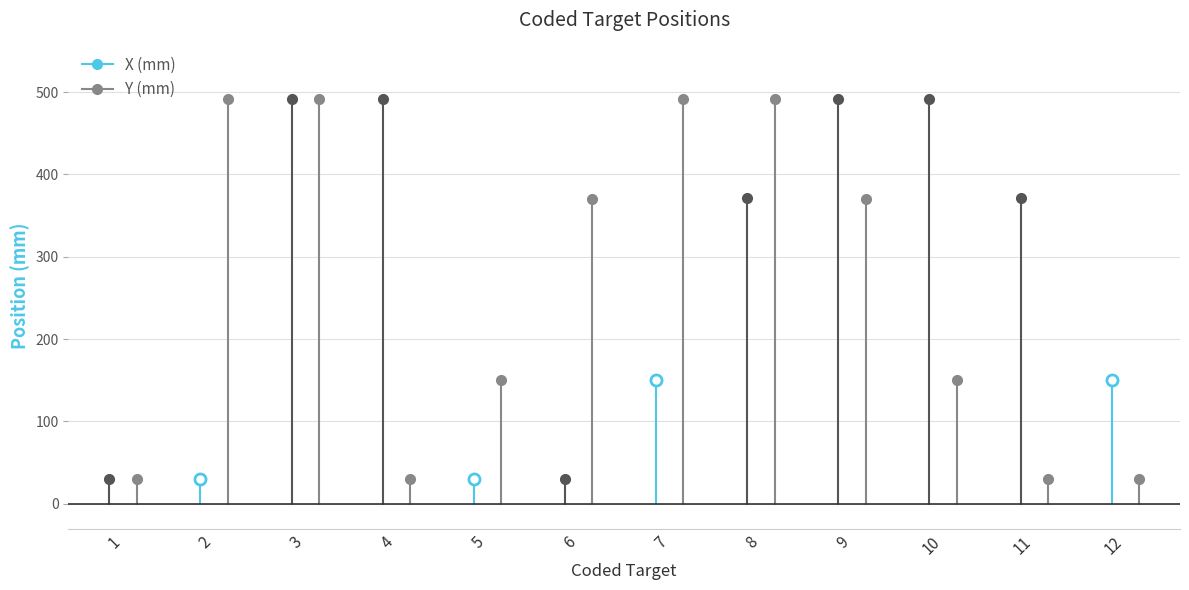

Where does the X (mm) series first go above 371?

3